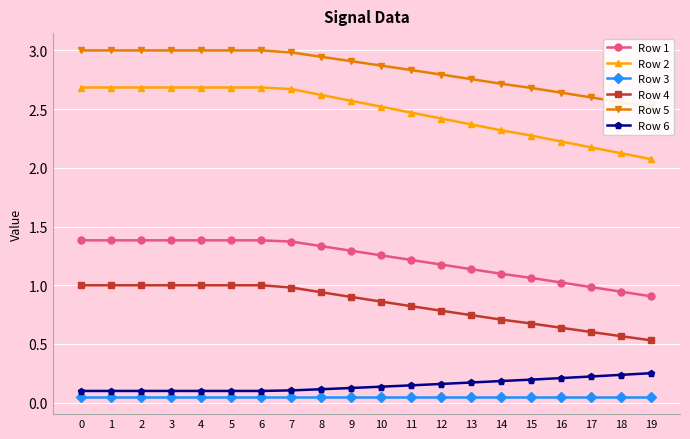

True or false: Row 4 and Row 1 intersect in this chart.

False